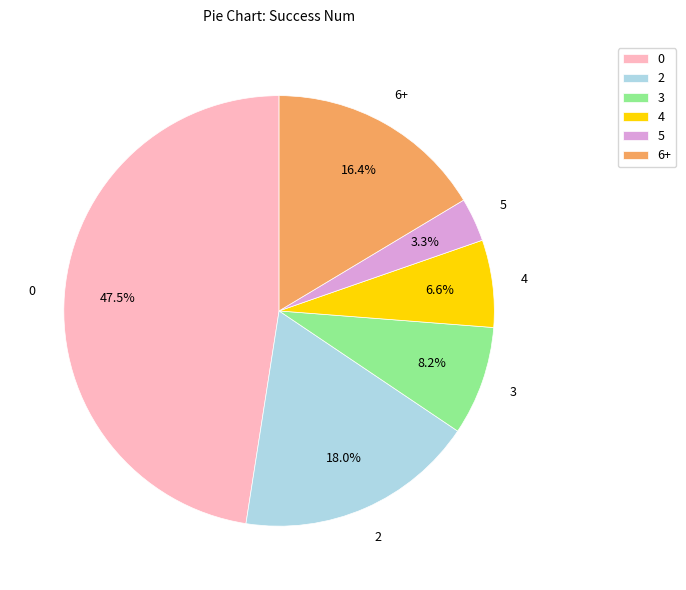

Is there a majority slice in this chart?

No